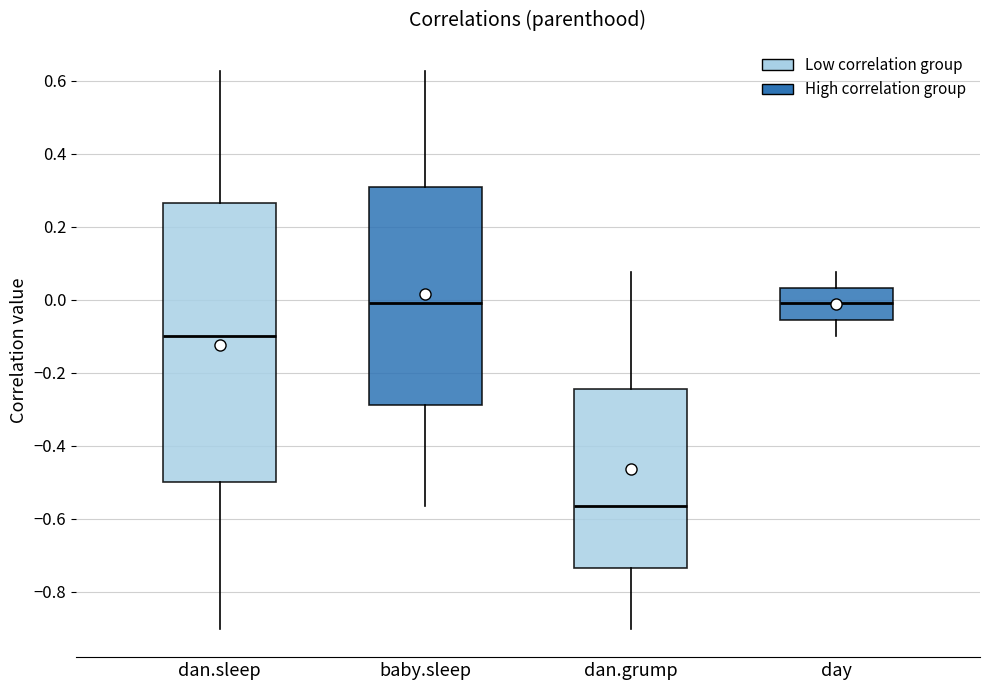

Which box has the lowest median line?

dan.grump